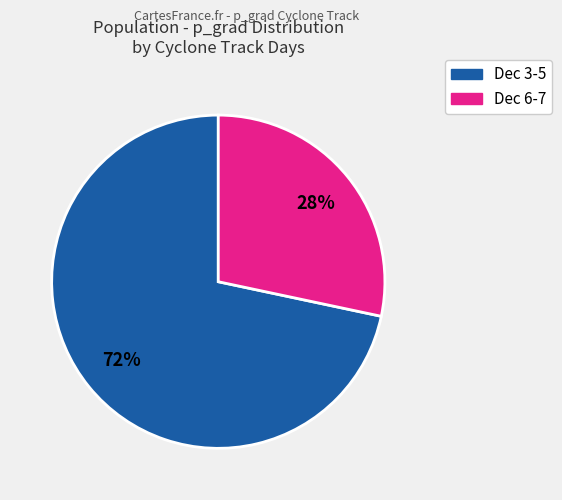

How many slices are in this pie chart?

2